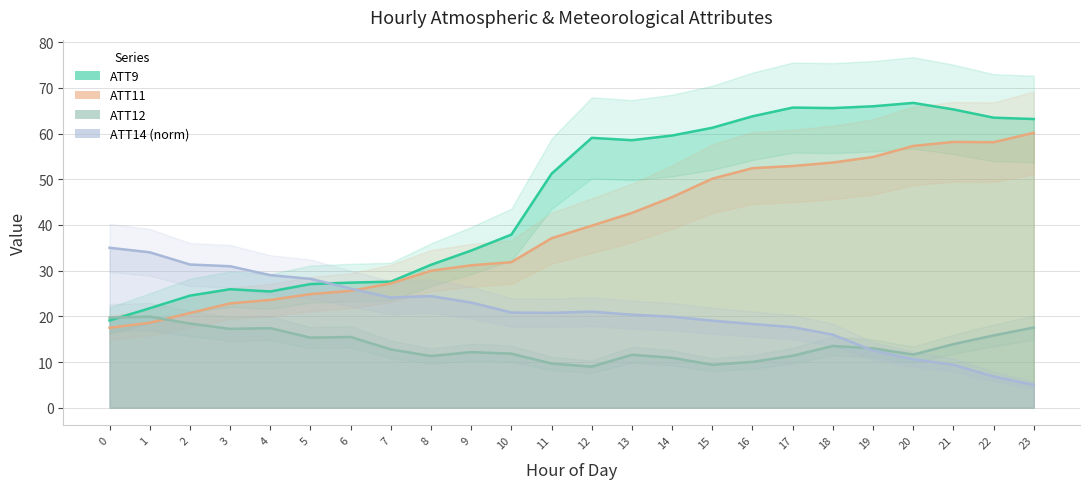

List the labels in order of ATT9 value, largest first.

20, 19, 17, 18, 21, 16, 22, 23, 15, 14, 12, 13, 11, 10, 9, 8, 7, 6, 5, 3, 4, 2, 1, 0